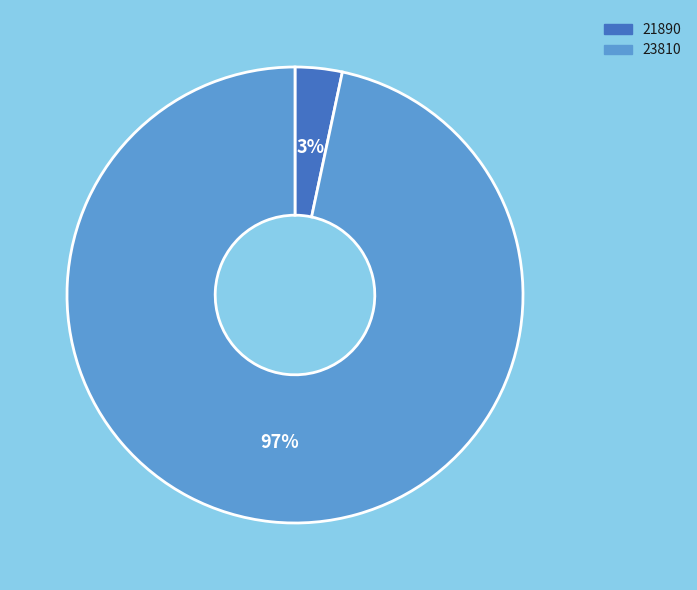

Does 21890 account for over 50% of the chart?

No